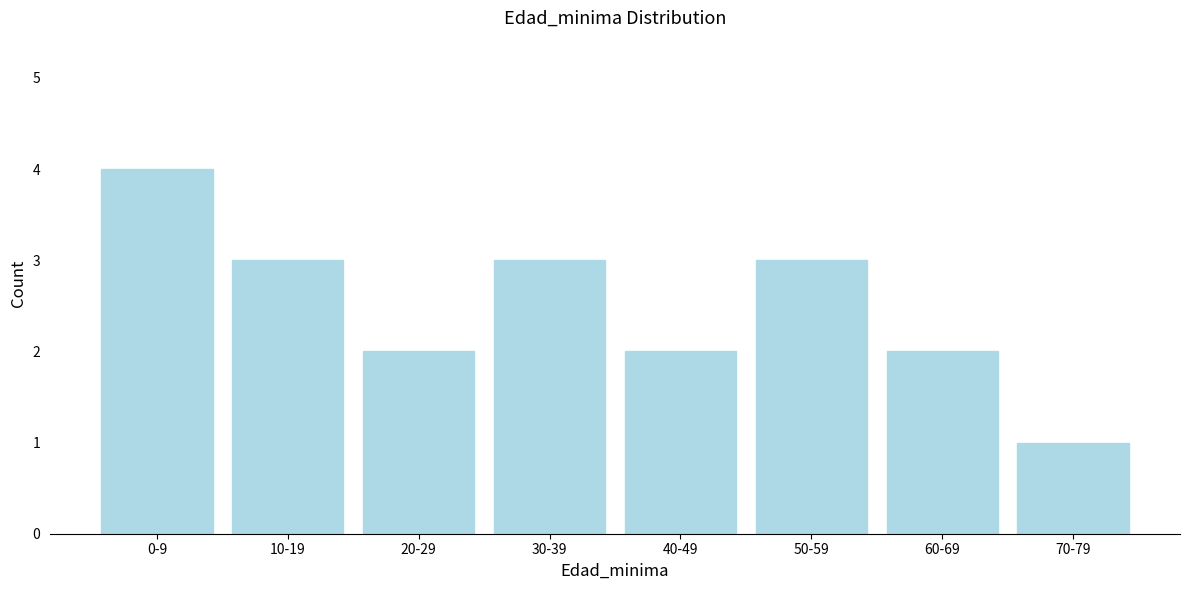

Reading right to left, transcribe all the data shown in this chart.

70-79=1	60-69=2	50-59=3	40-49=2	30-39=3	20-29=2	10-19=3	0-9=4